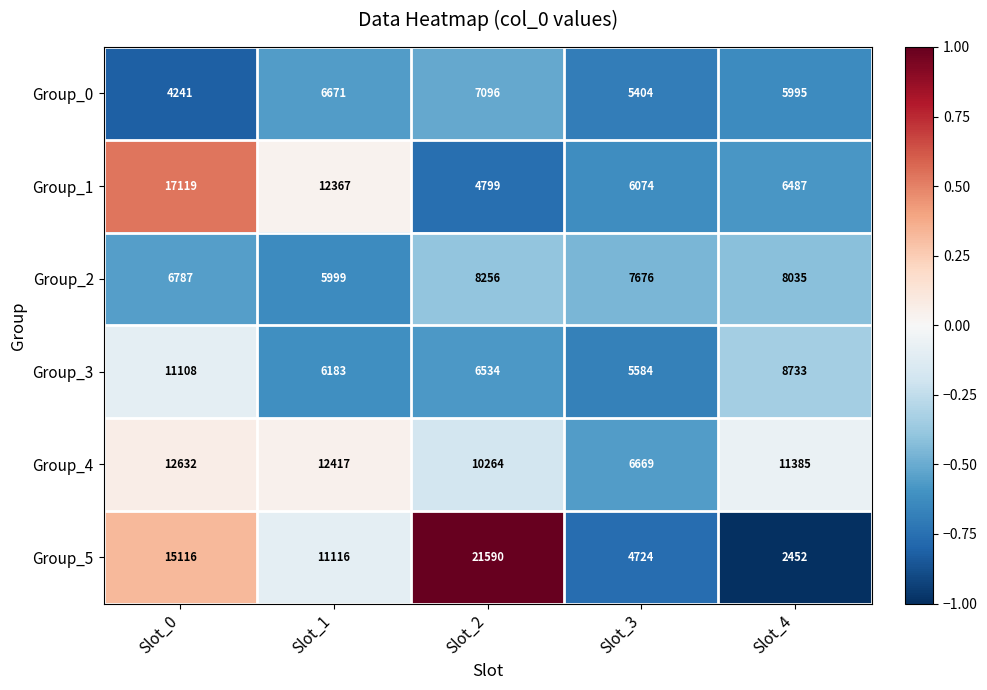

Count the number of categories in the chart.

5